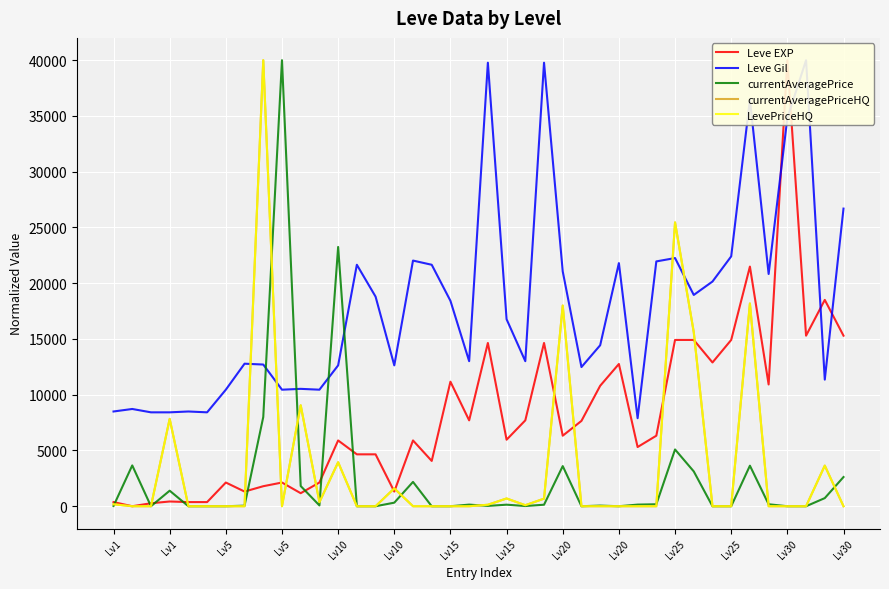

Which series has the largest range (max minus min)?

currentAveragePrice